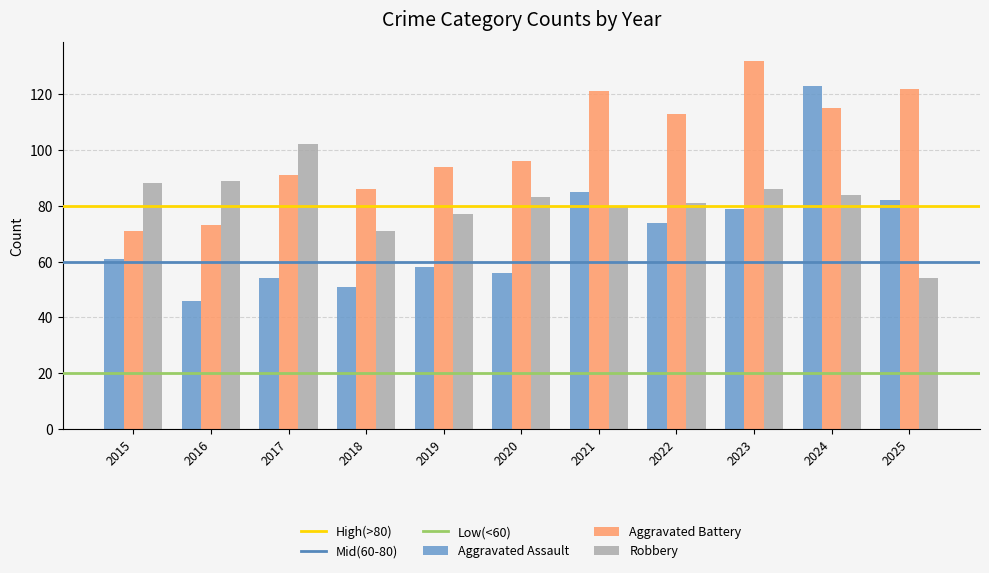

What is the difference between the second highest and minimum values in the Aggravated Assault series?

39